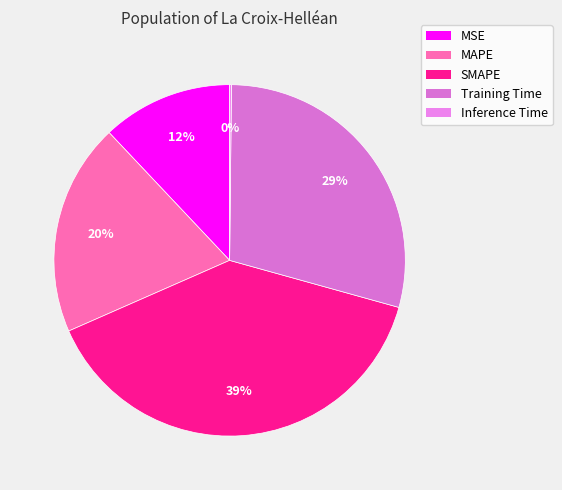

What is the smallest slice in the pie chart?

Inference Time